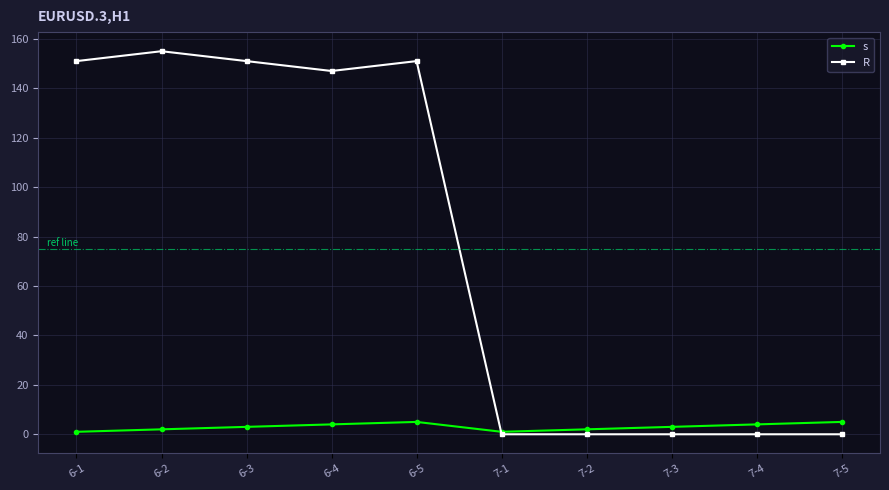

How many distinct data groups are displayed?

2